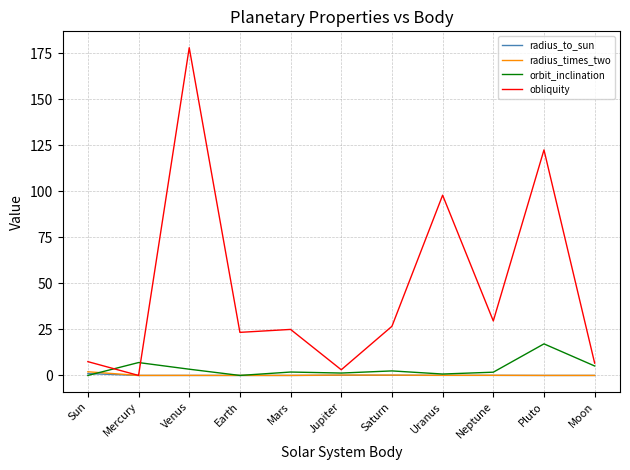

How many lines are shown in the chart?

4